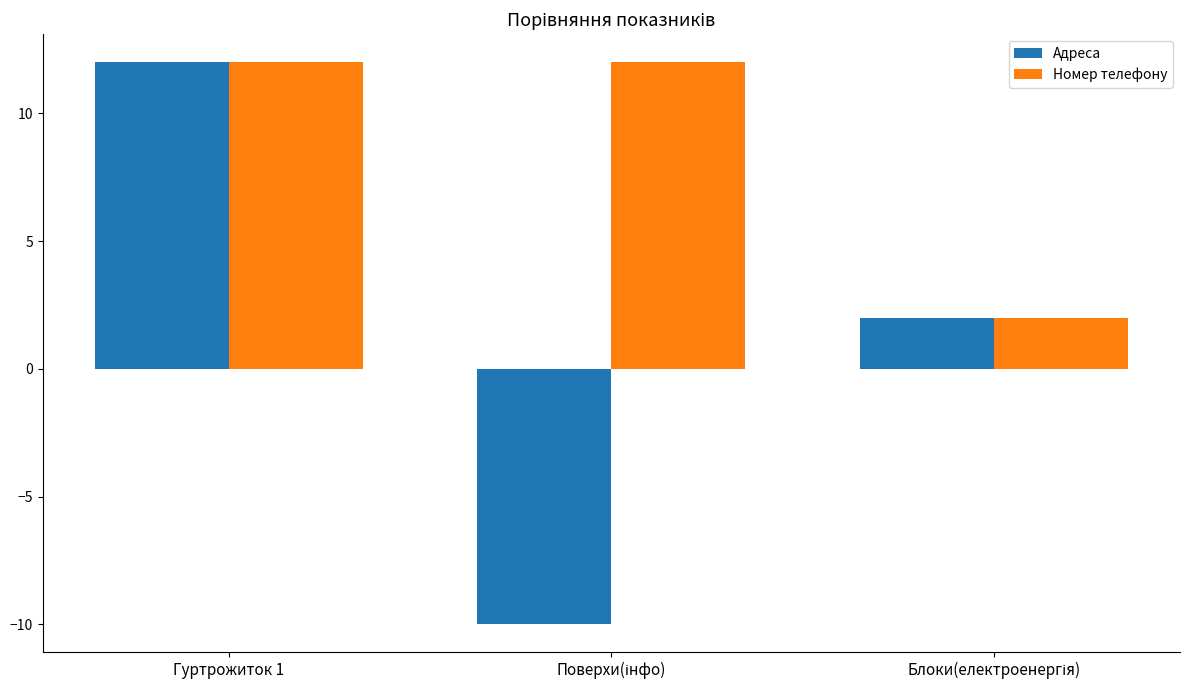

Count the number of categories in the chart.

3